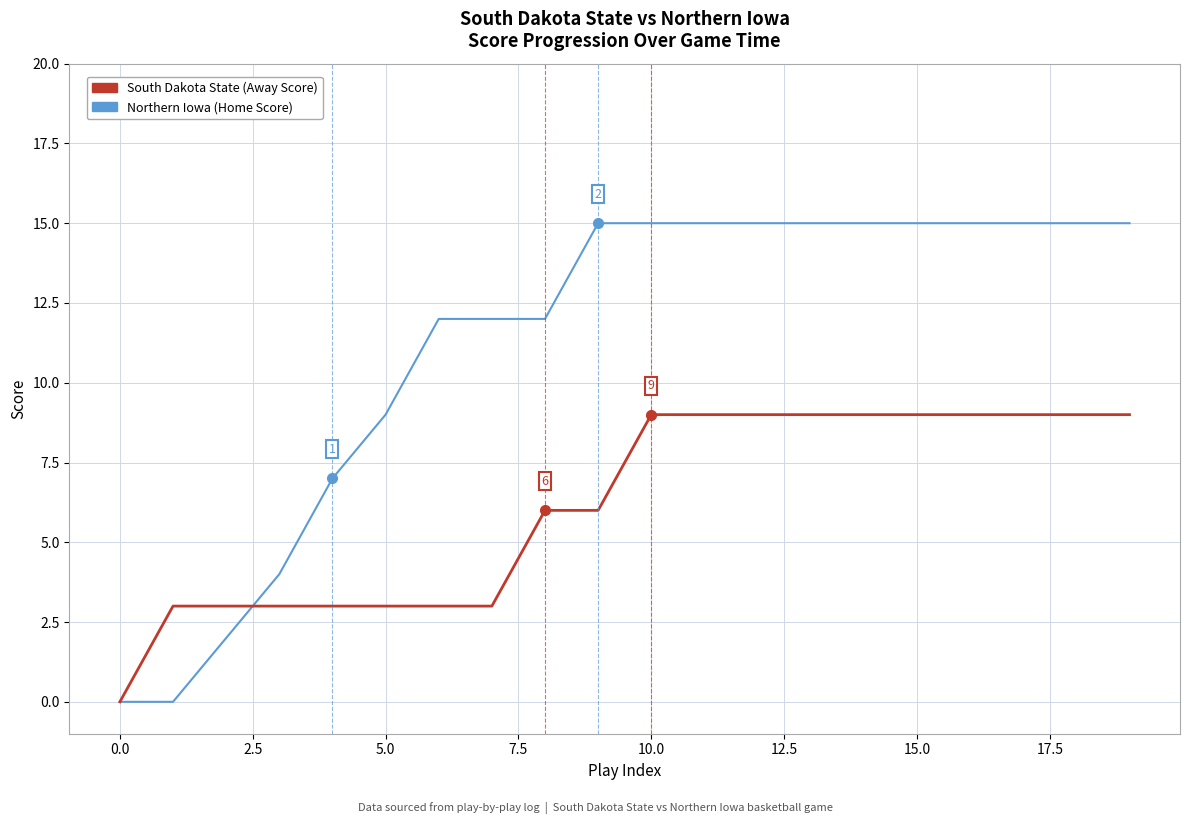

What is the greatest value displayed?

15